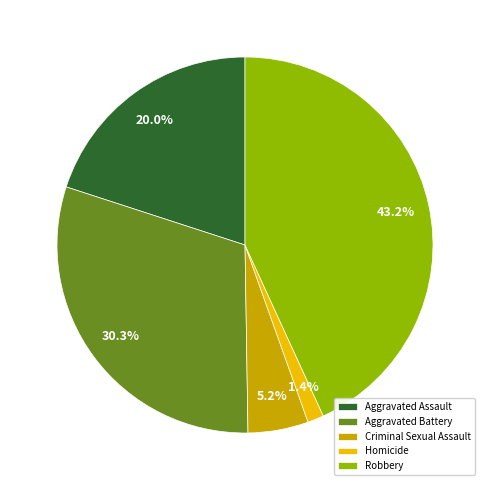

Approximately how many times larger is the value at Criminal Sexual Assault compared to Robbery?

0.1